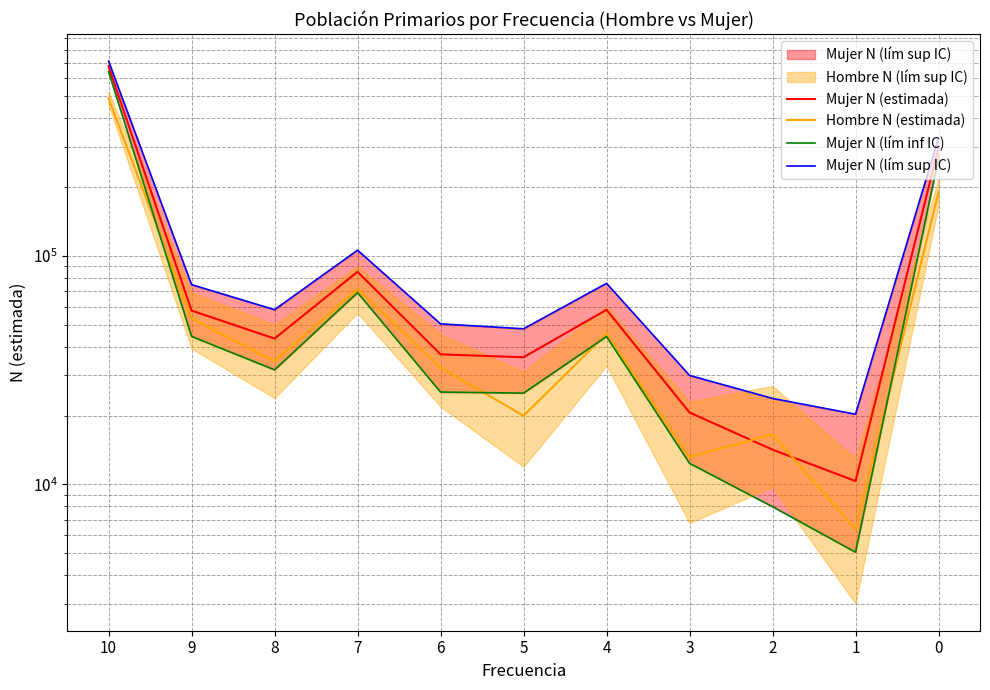

How many interior local valleys does the Mujer N (estimada) series have?

3